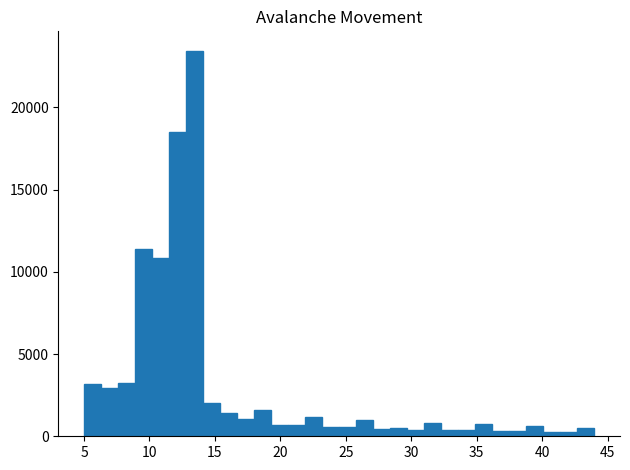

Around what value on the x-axis is the tallest bar? Give the approximate position of its centre, as read against the axis.

13.5